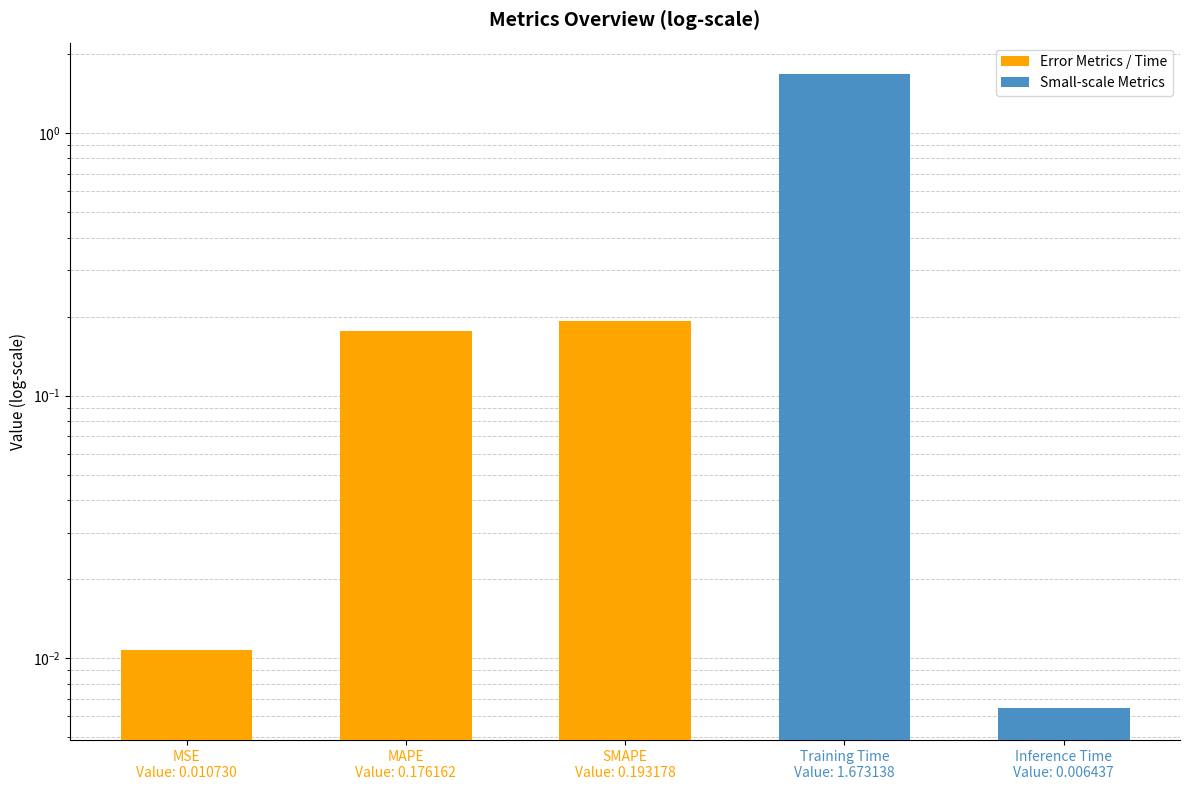

At which label is the value closest to 0?

Inference Time
Value: 0.006437